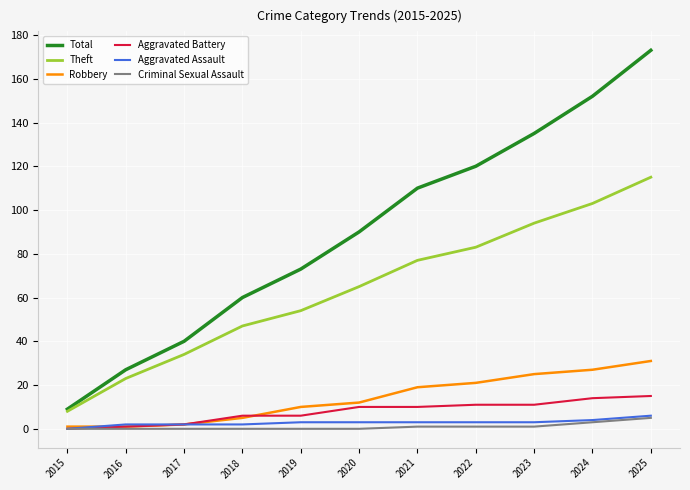

Which series changed the most between 2018 and 2024?

Total